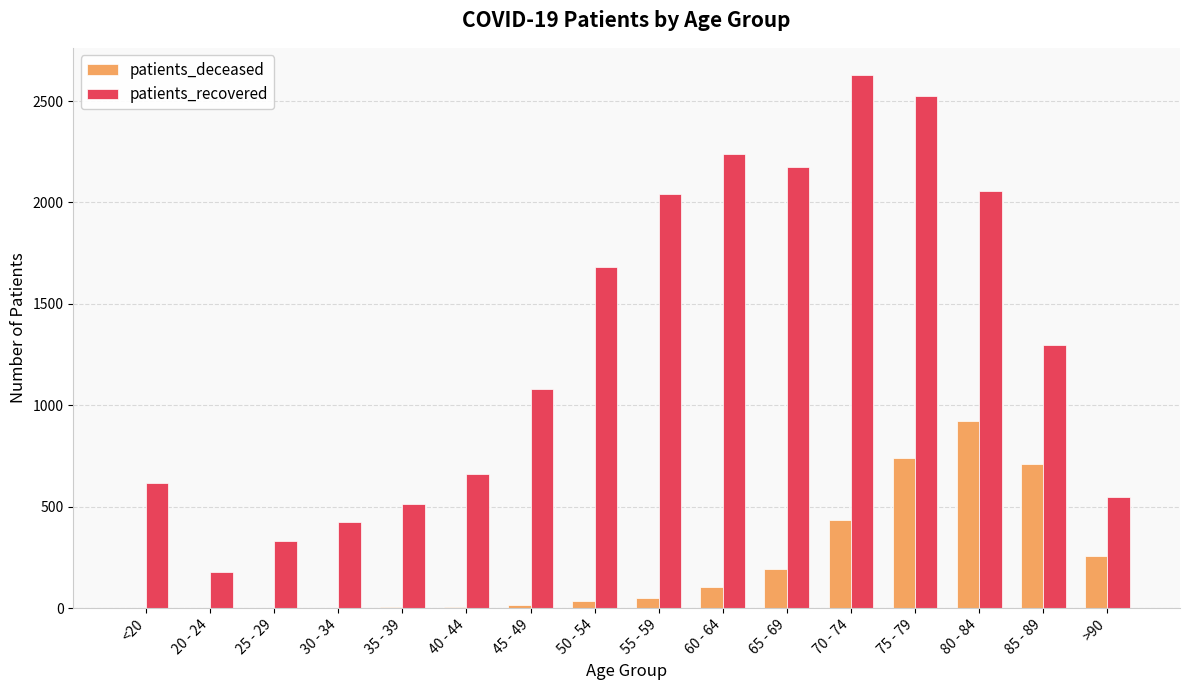

Where is patients_recovered nearest to the value 1405?

85 - 89